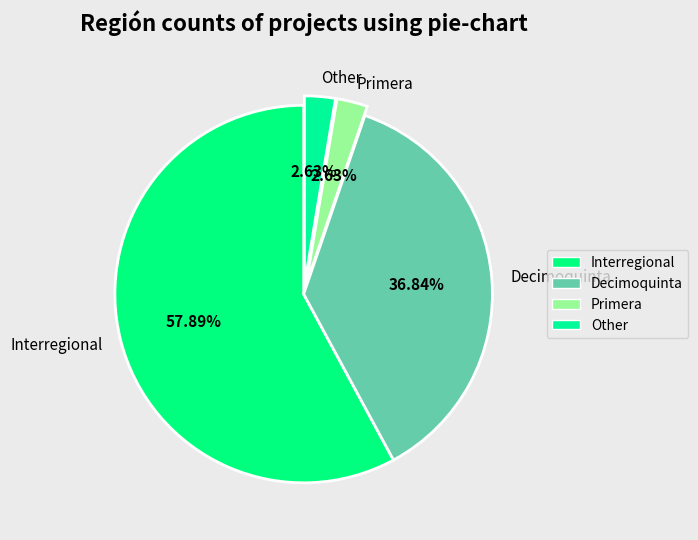

Which category has the biggest portion of the pie?

Interregional